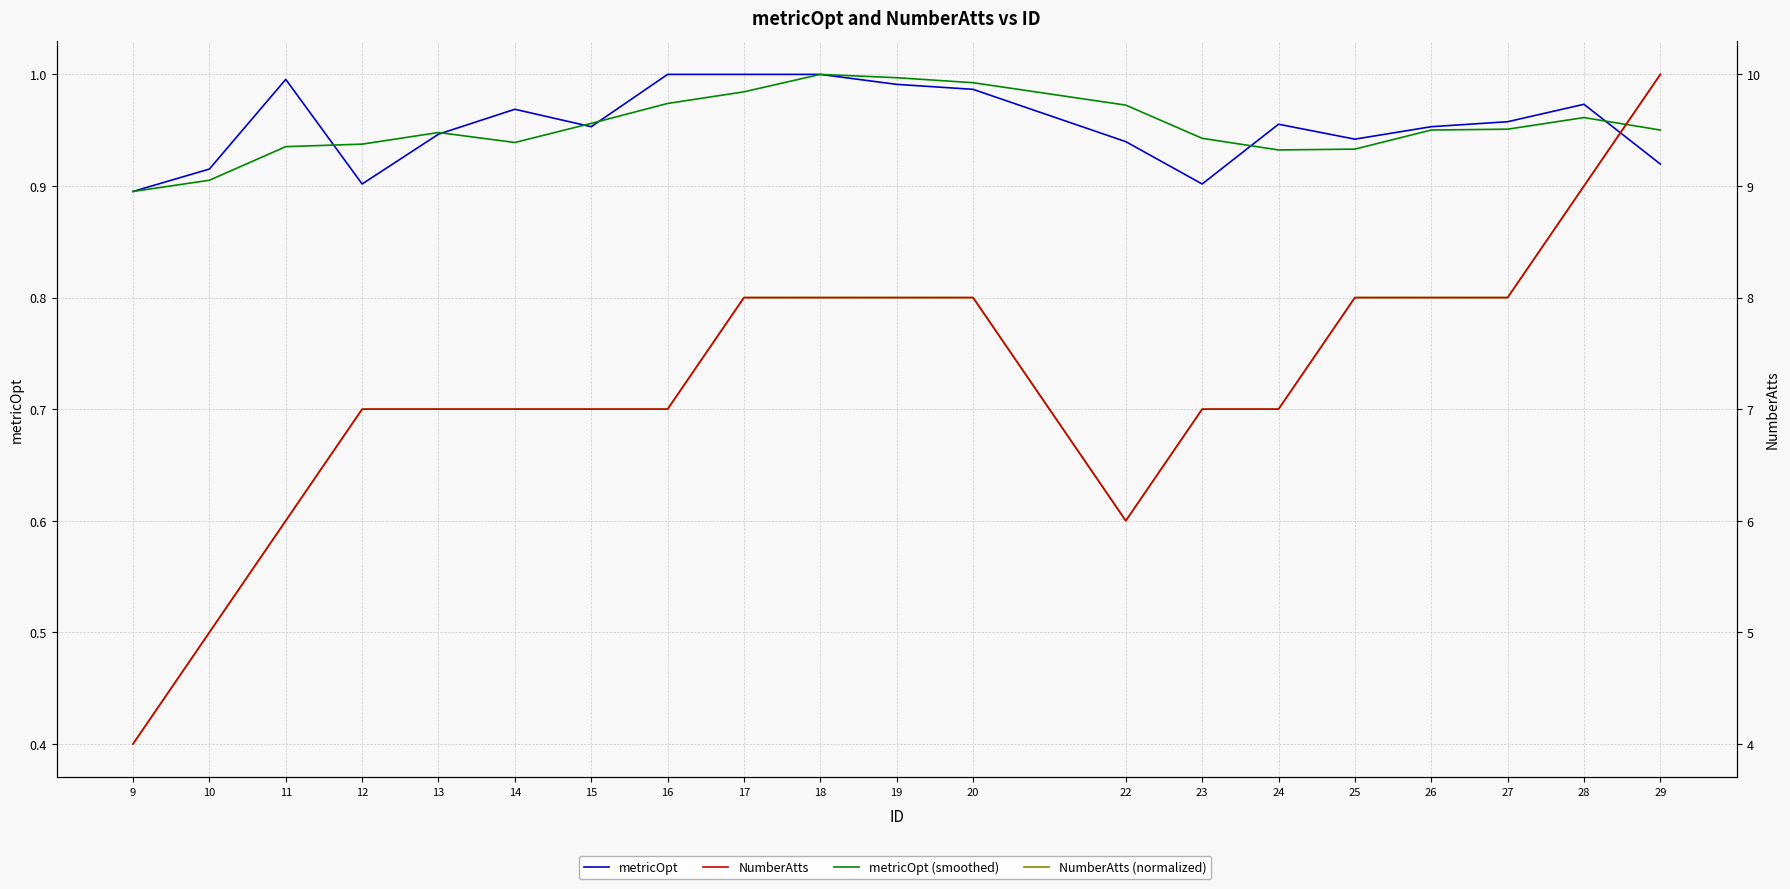

True or false: metricOpt (smoothed) and NumberAtts intersect in this chart.

False